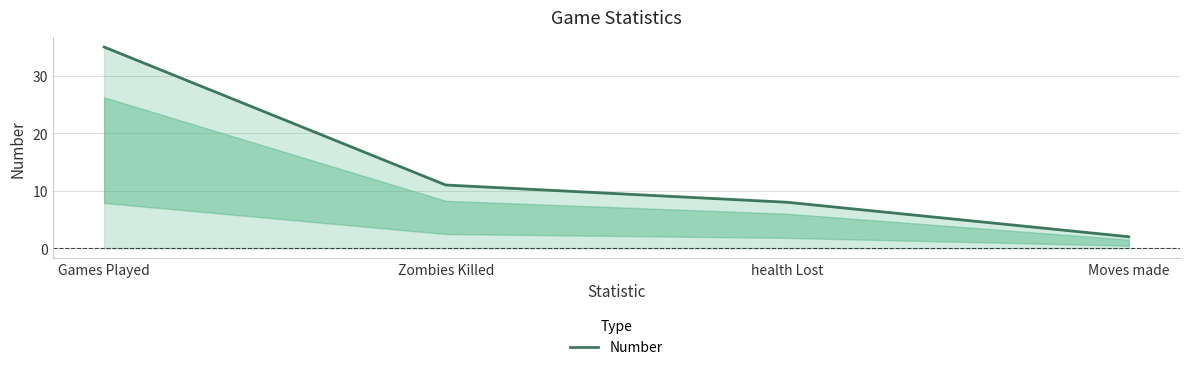

List the labels in order of value, smallest first.

Moves made, health Lost, Zombies Killed, Games Played